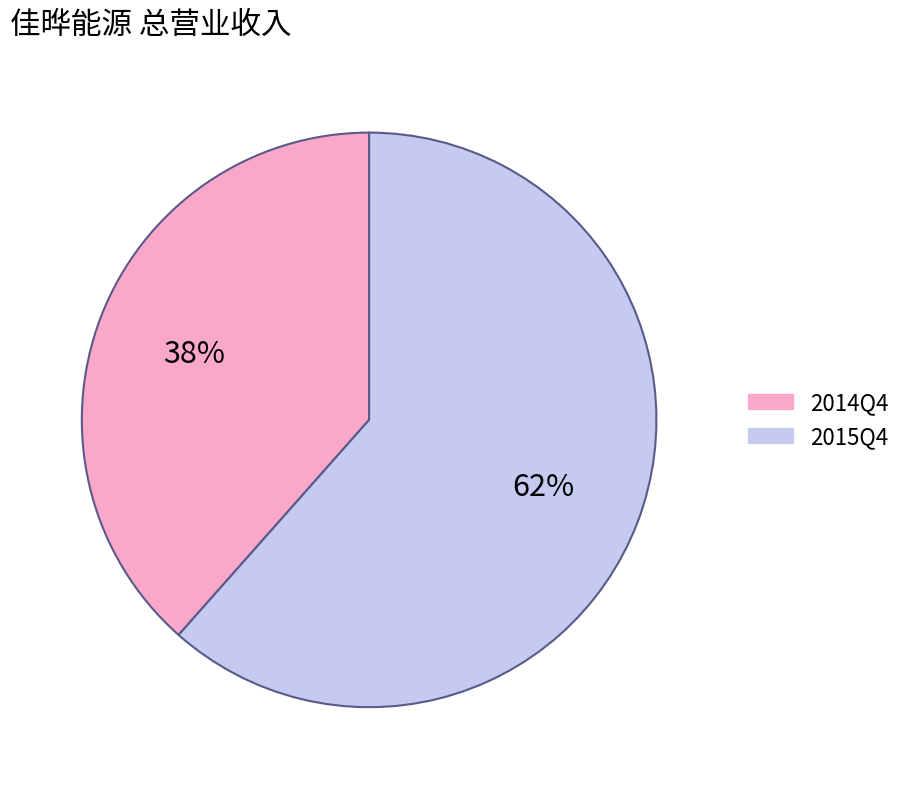

True or false: 2014Q4 accounts for 38% of the total.

True